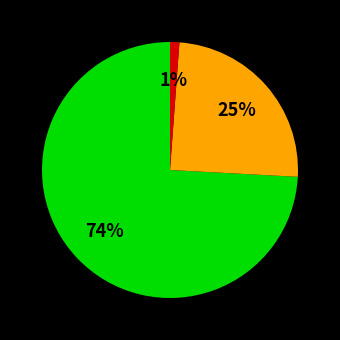

Is there any slice that represents more than half of the pie?

Yes